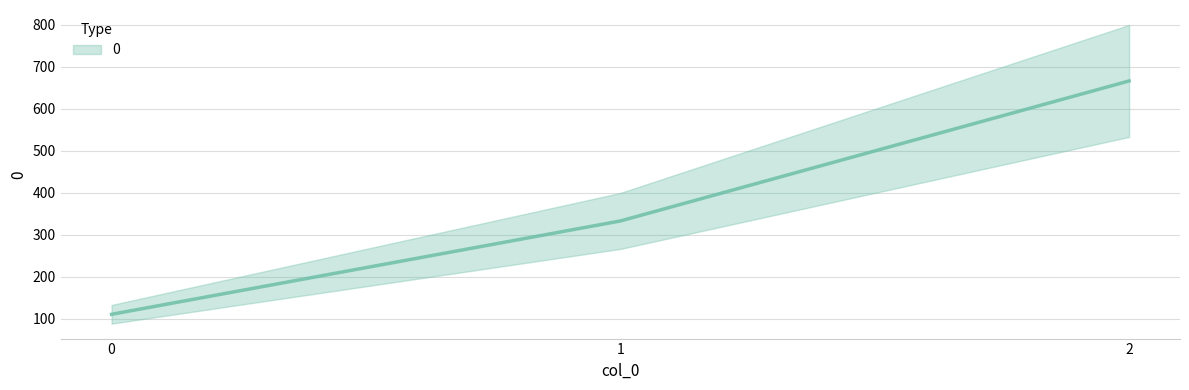

Reading right to left, what are all the values shown in this chart?

666.7	333.3	111.1